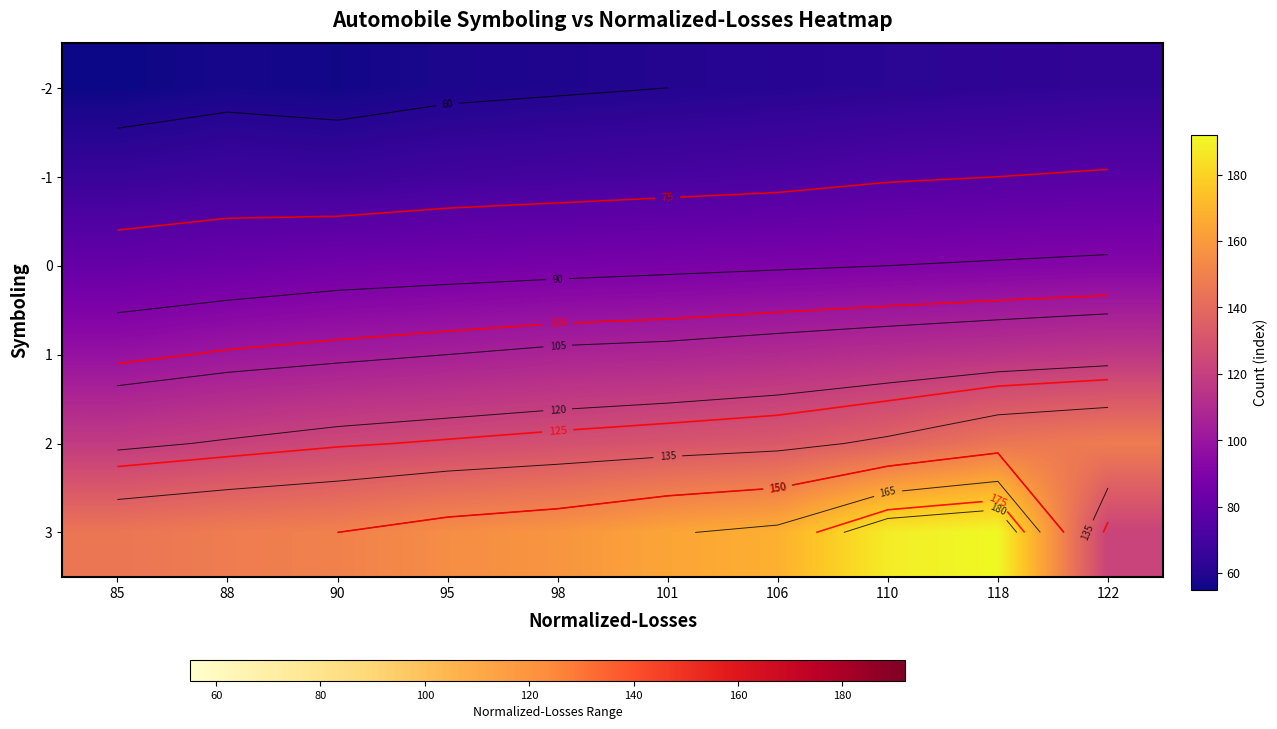

Read the -2 value at 95.

58